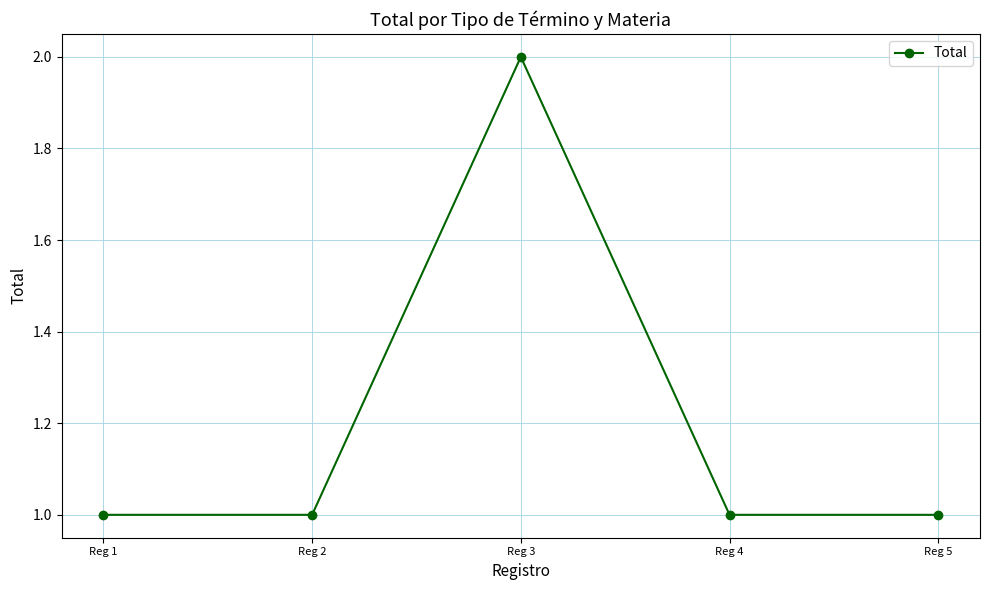

Reading left to right, extract all data points from this chart.

Reg 1=1	Reg 2=1	Reg 3=2	Reg 4=1	Reg 5=1